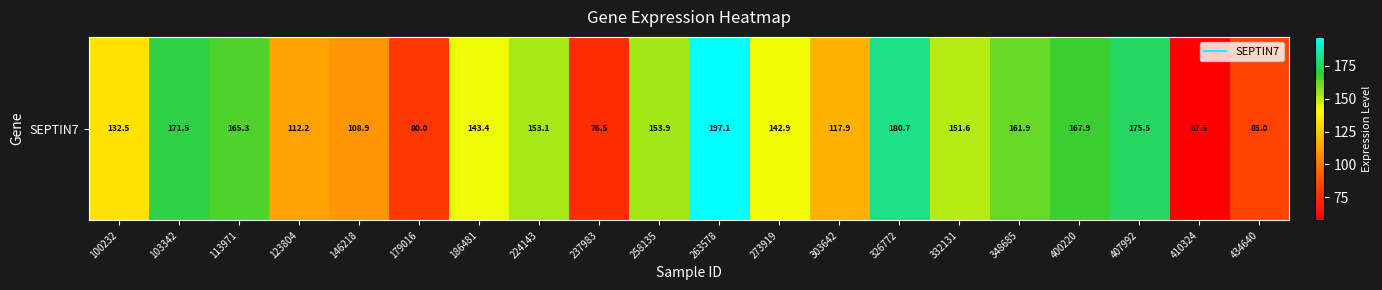

What is the ratio of the value at 186481 to the value at 258135?

0.9